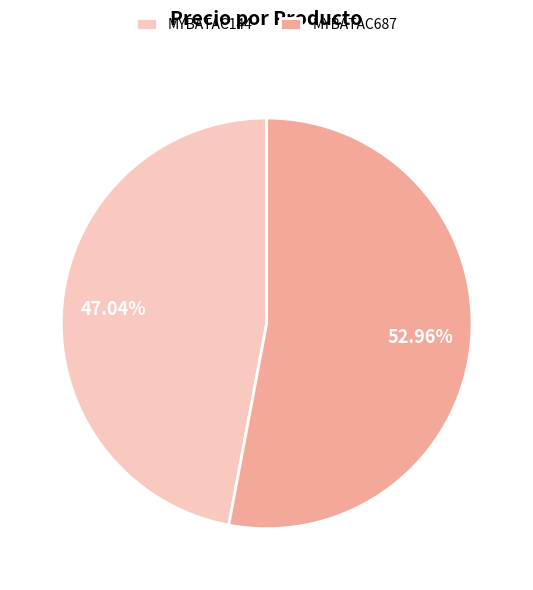

Approximately how many times larger is the value at MYBATAC687 compared to MYBATAC144?

1.1